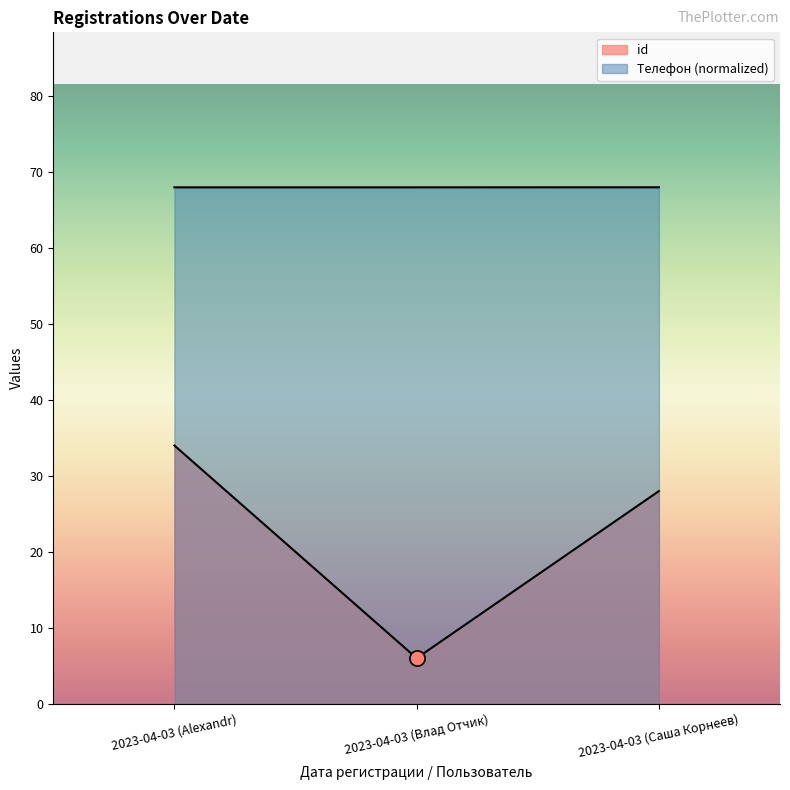

Which series contains the lowest Y value?

id